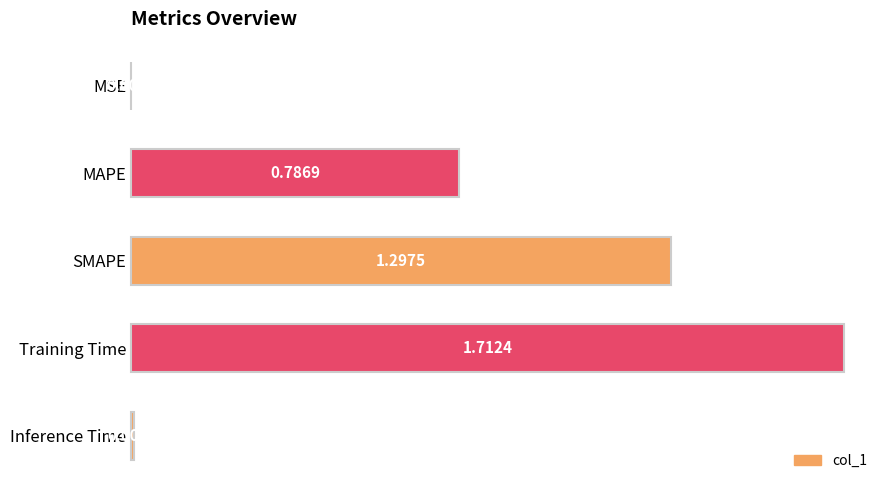

What is the sum of all values?

3.8